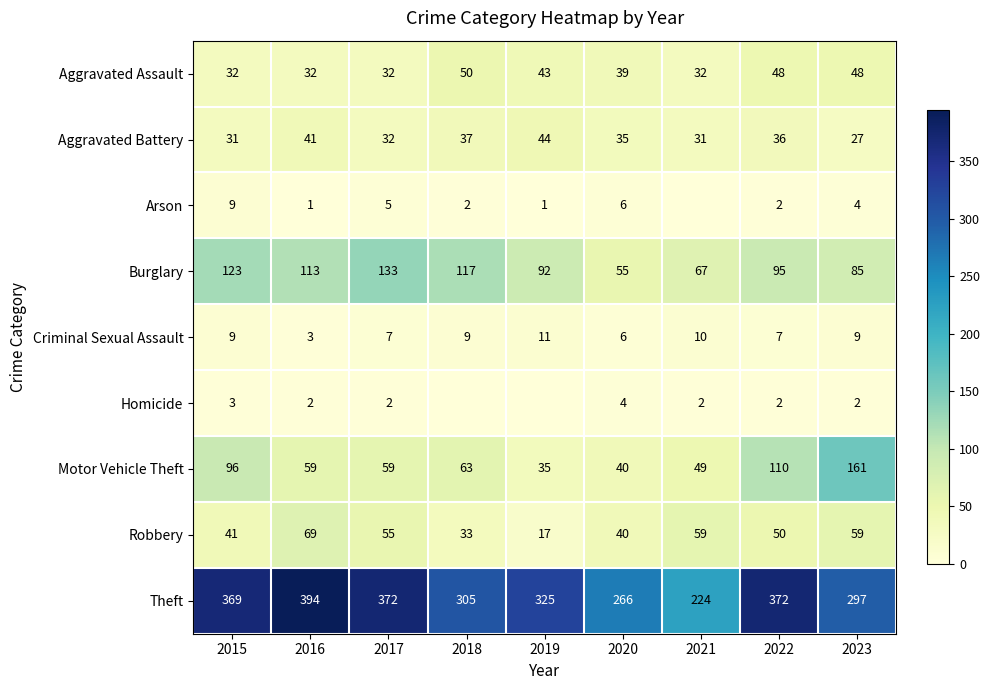

Is it true that Aggravated Assault equals 48 at 2022?

True